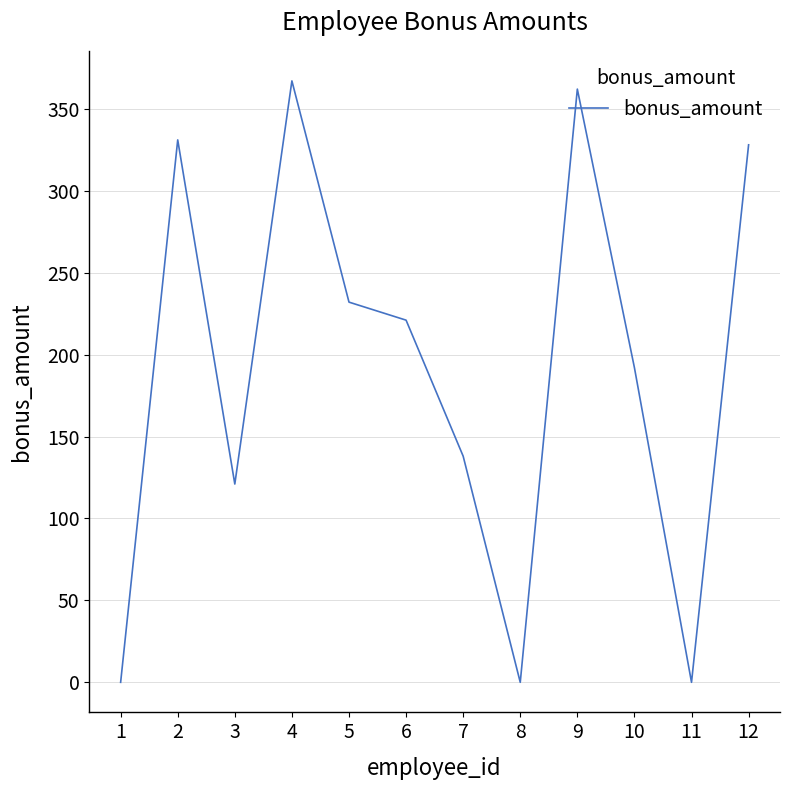

Reading left to right, extract all data points from this chart.

1=0	2=331	3=121	4=367	5=232	6=221	7=138	8=0	9=362	10=192	11=0	12=328